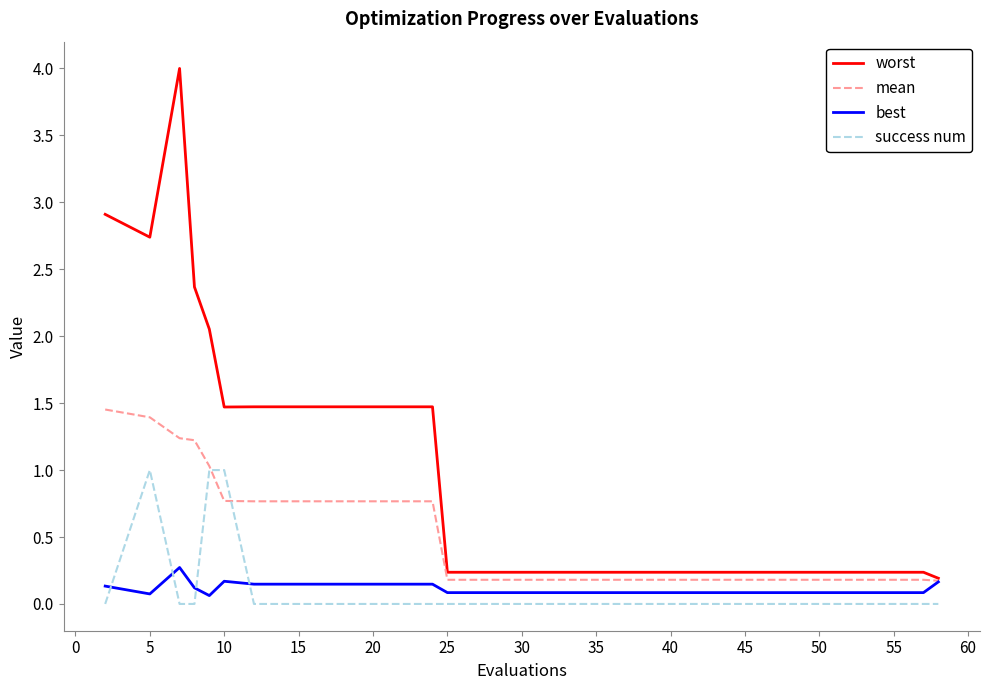

Which series has the widest spread of values?

worst